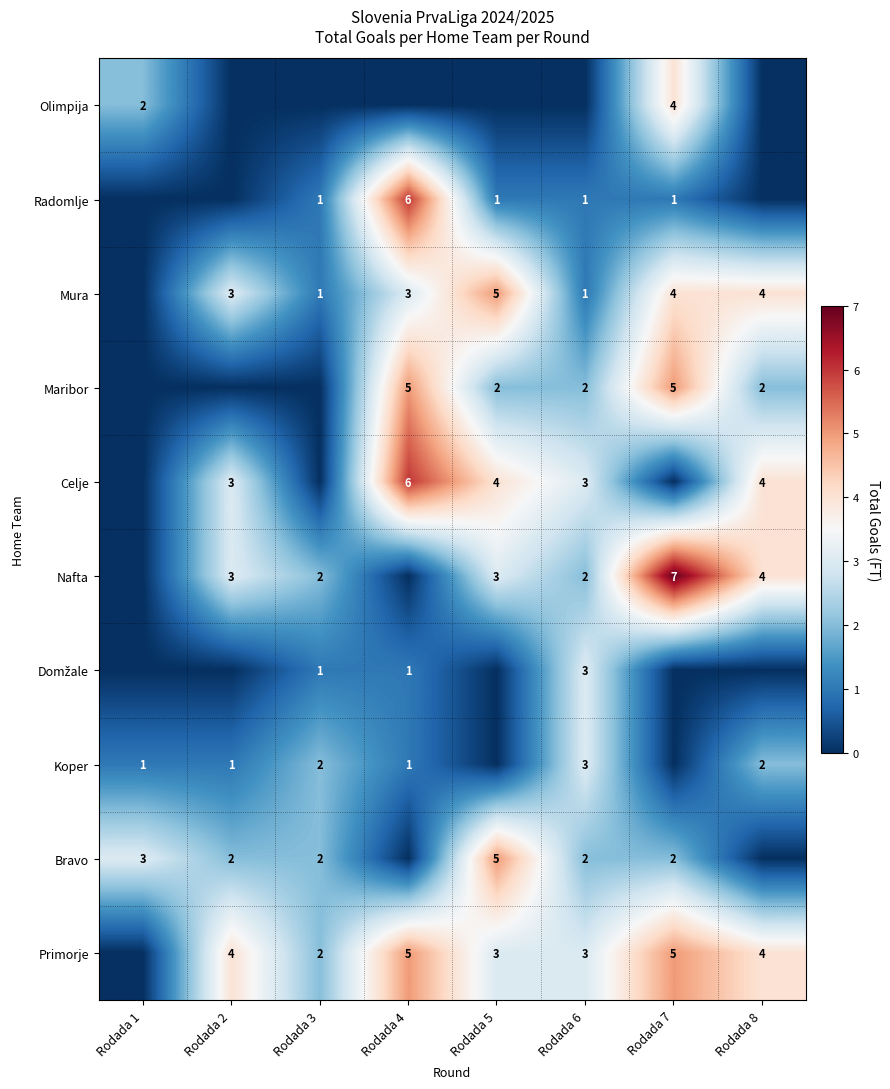

At how many categories does at least one series exceed 6?

1